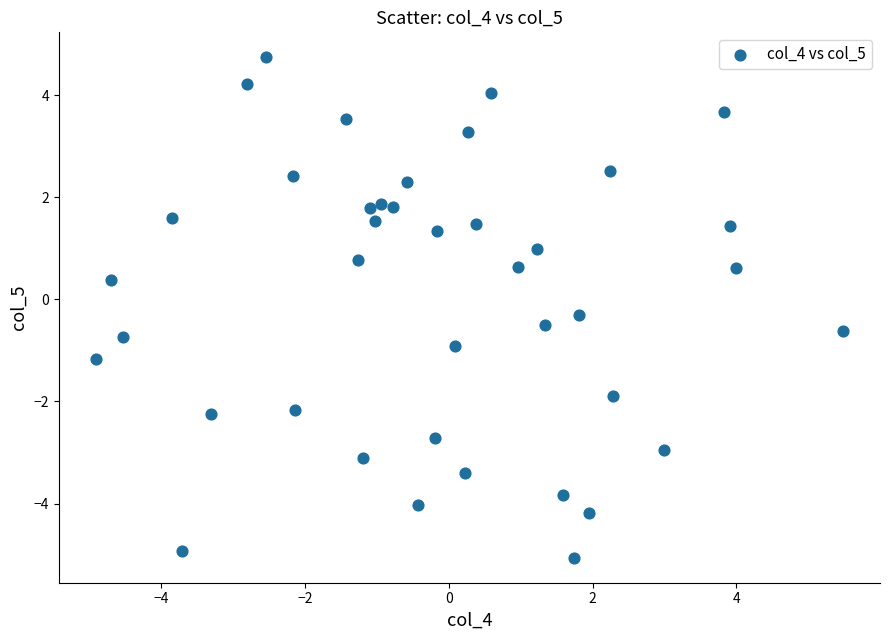

What is the range of Y values (max minus min)?

9.8